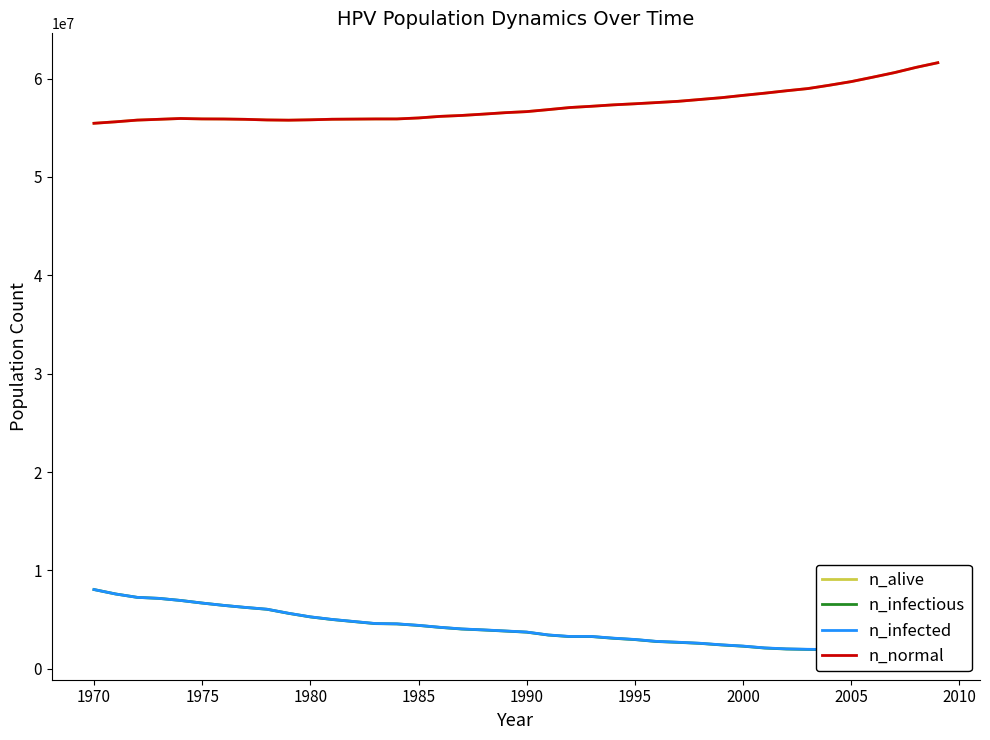

Is this an area chart (filled region under the line)?

No